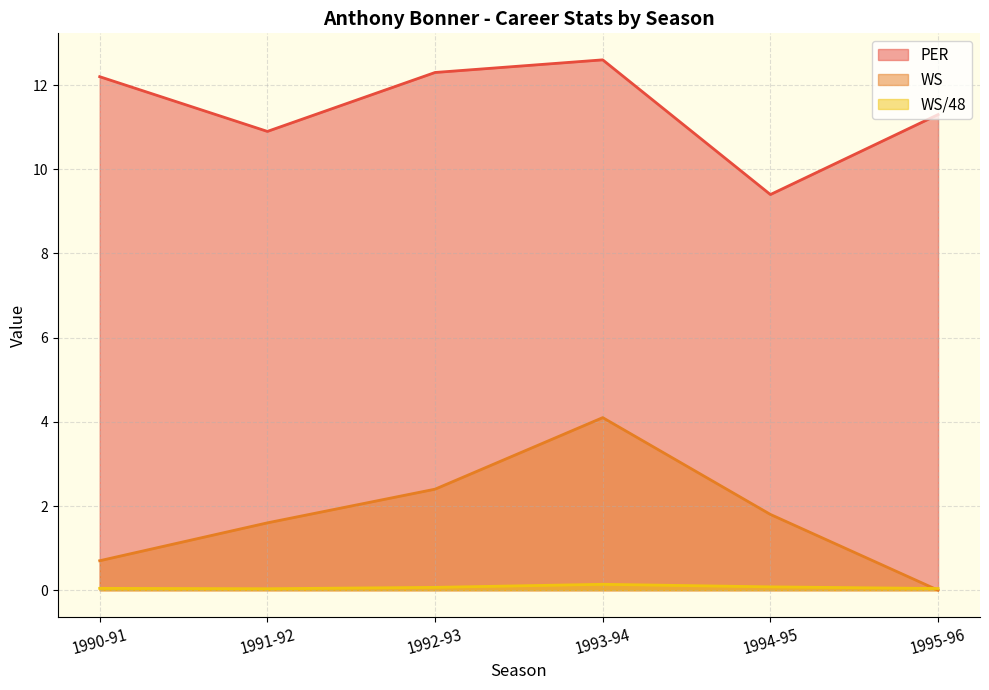

True or false: WS has a value of 1.0 at 1990-91.

False